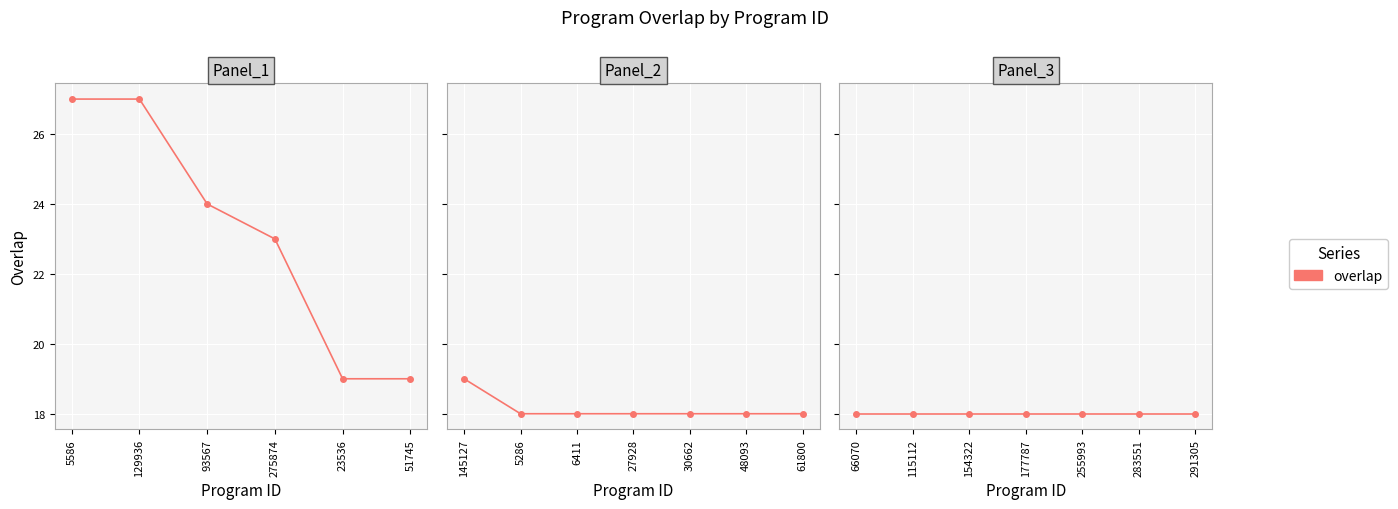

At which category does the chart reach its peak across all series?

5586